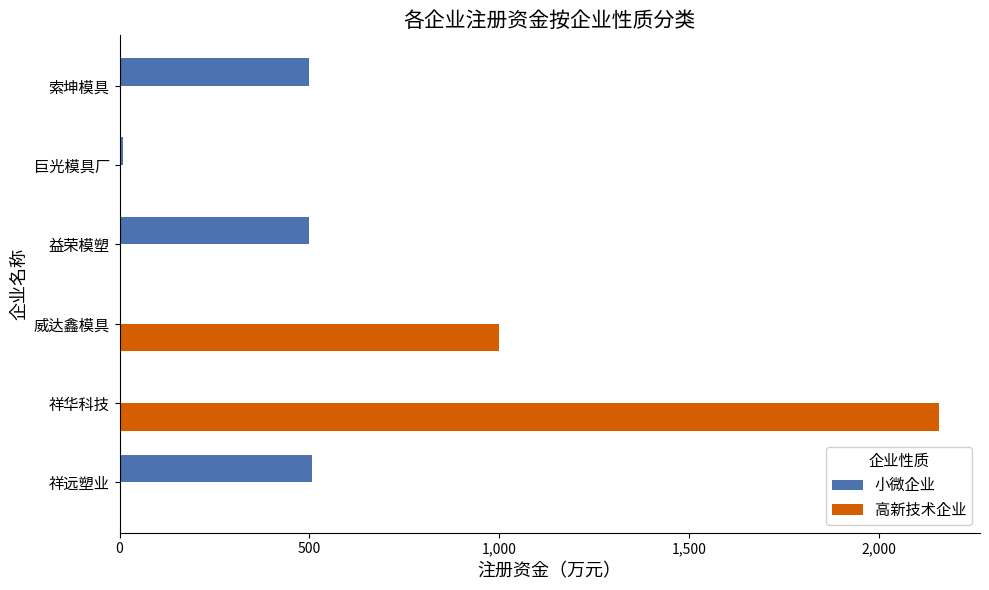

What is the average value of the 小微企业 series?

253